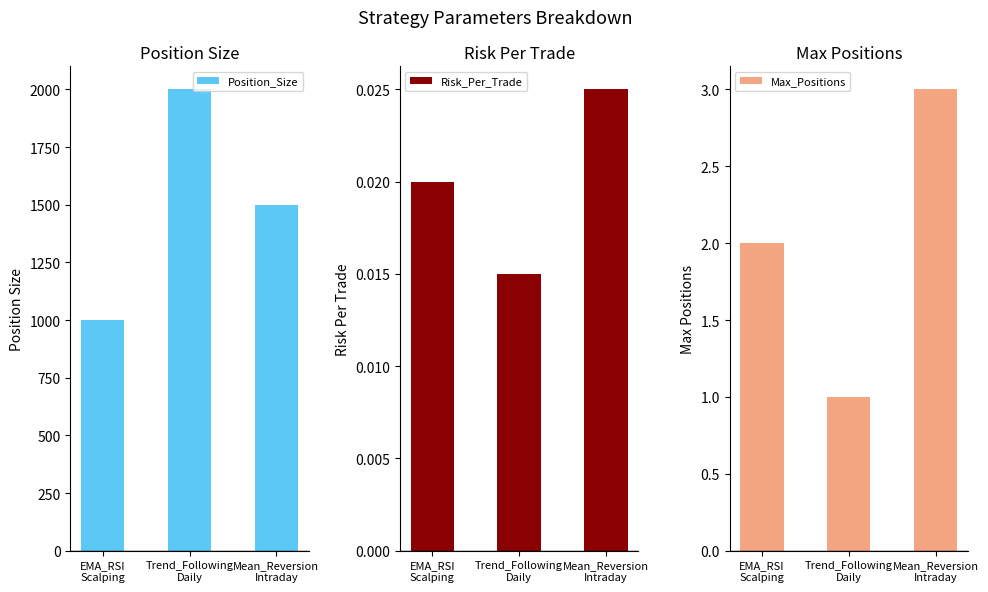

How many data points does each series have?

3